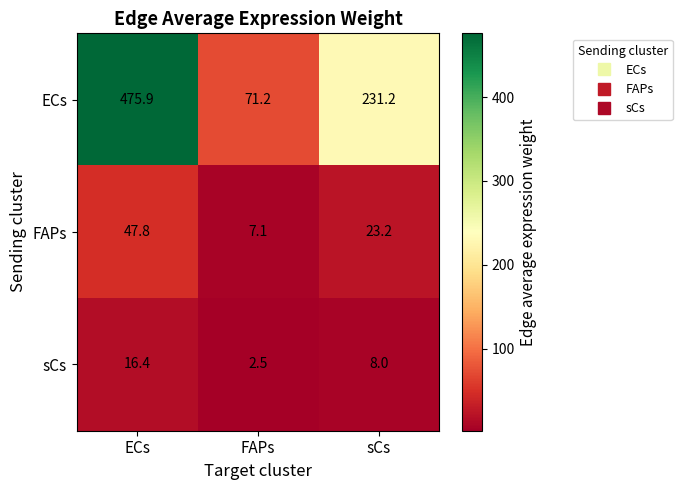

What is the difference between the highest and lowest values at ECs?

459.5